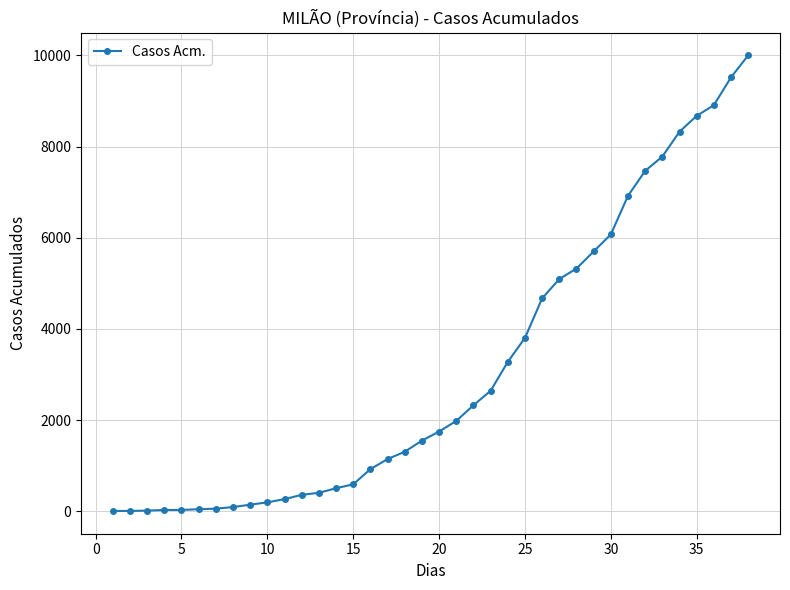

What is the difference between the second highest and minimum values?

9514